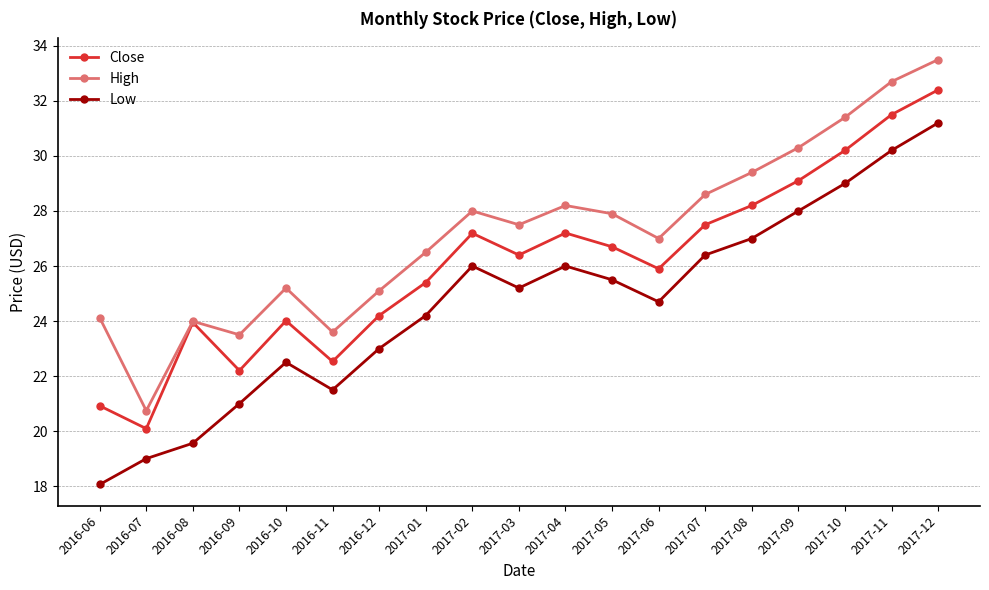

Which series has the widest spread of values?

Low